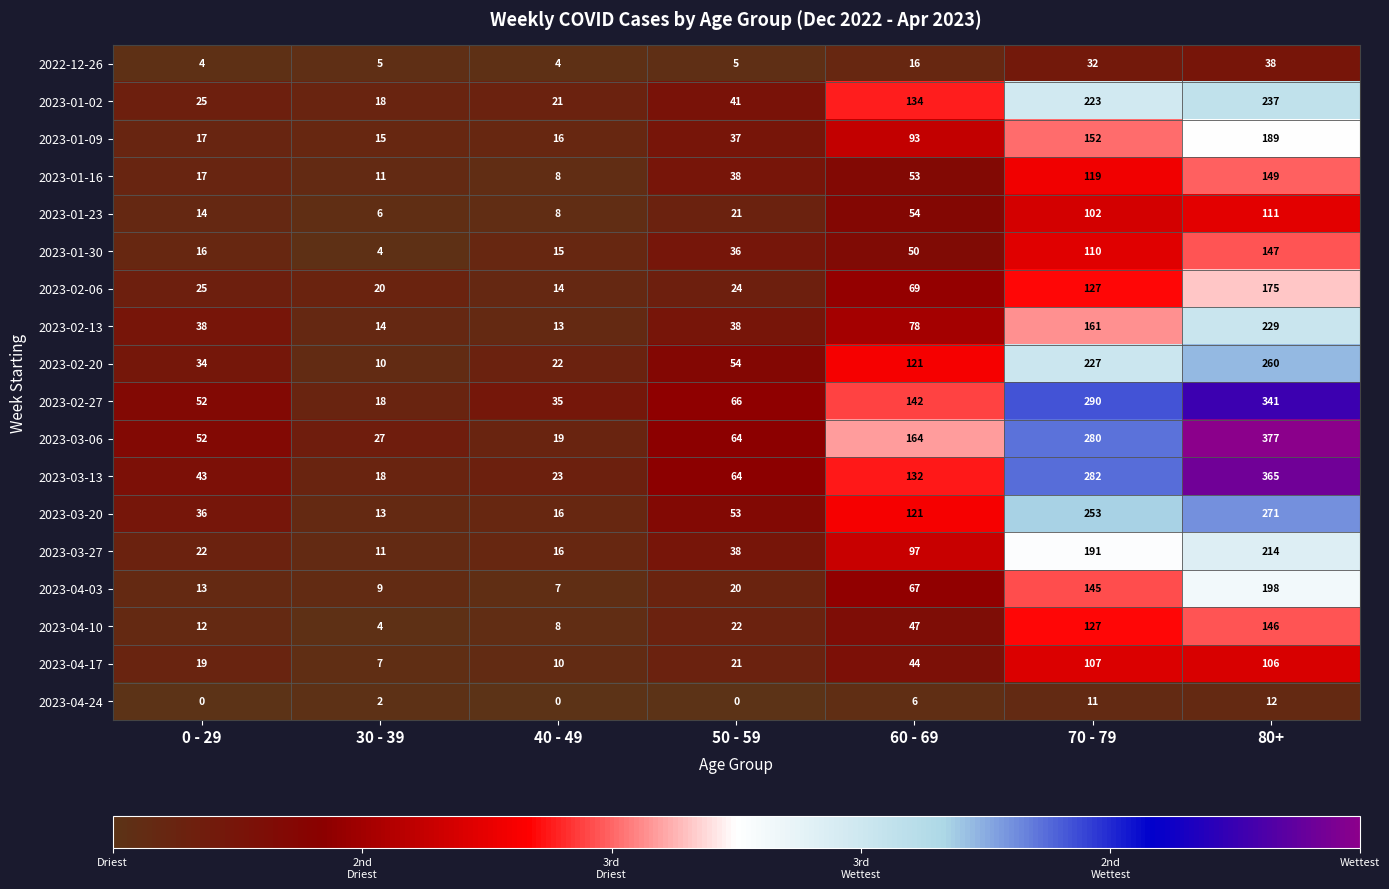

Which series has the largest total across all categories?

2023-03-06